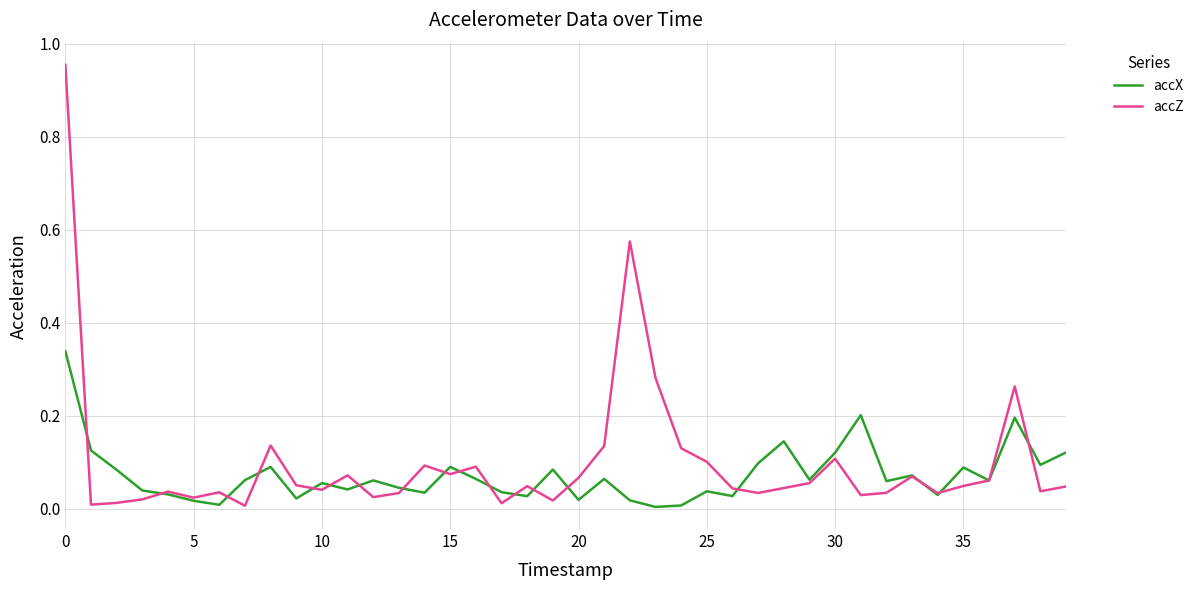

Which series has the widest spread of values?

accZ